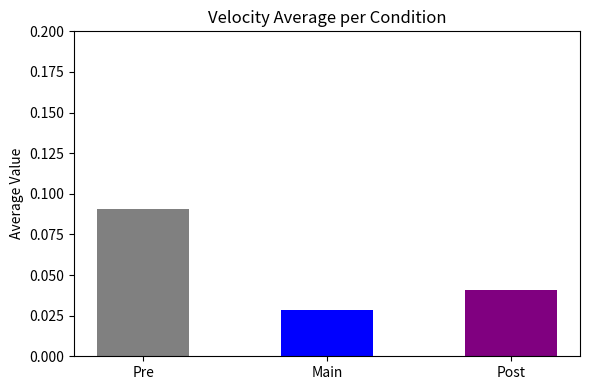

The value of 5 at 5 is 0.0. True or false?

False